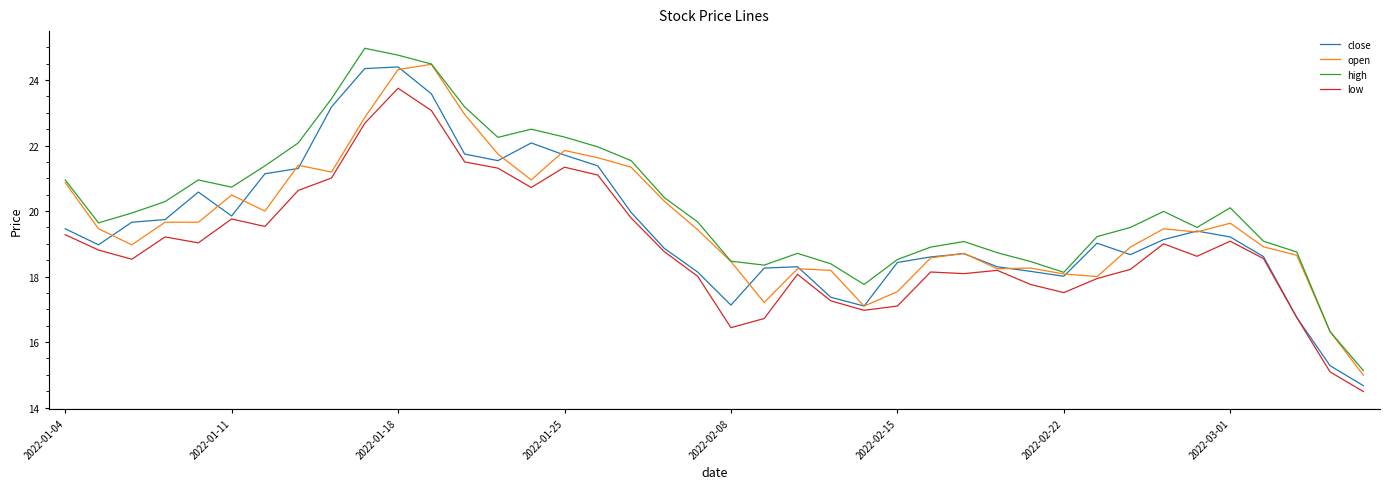

Is this an area chart (filled region under the line)?

No